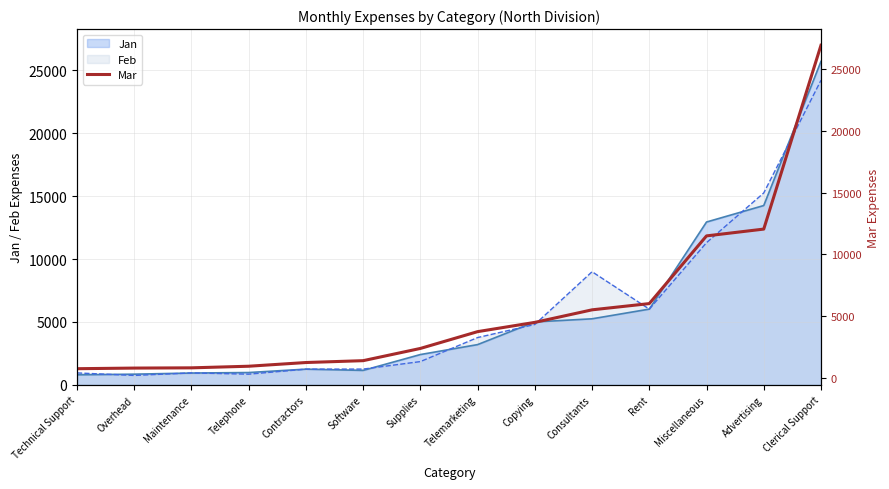

Does the chart display data point markers on the line(s)?

No